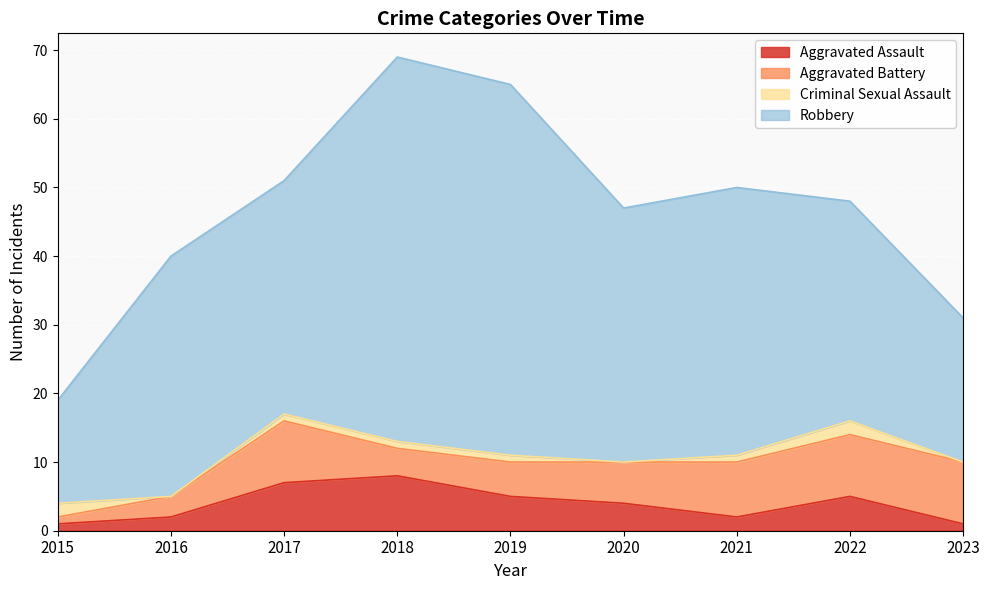

The value of Aggravated Assault at 2017 is 7. True or false?

True